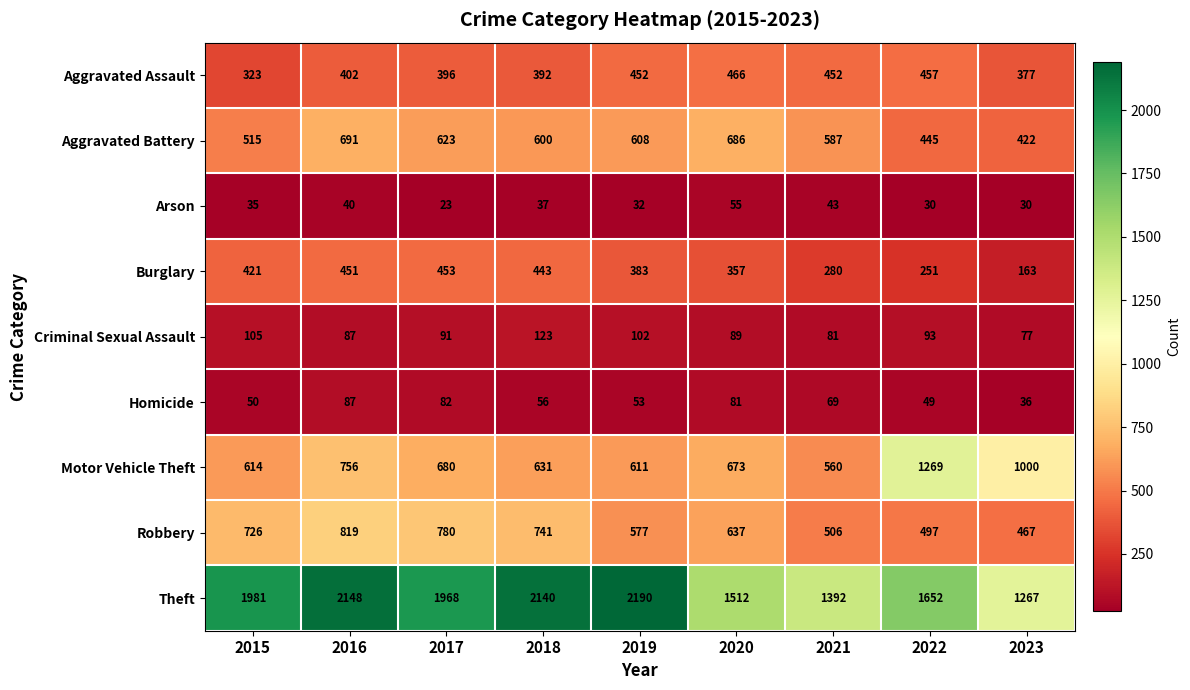

The value of Aggravated Battery at 2022 is 445. True or false?

True